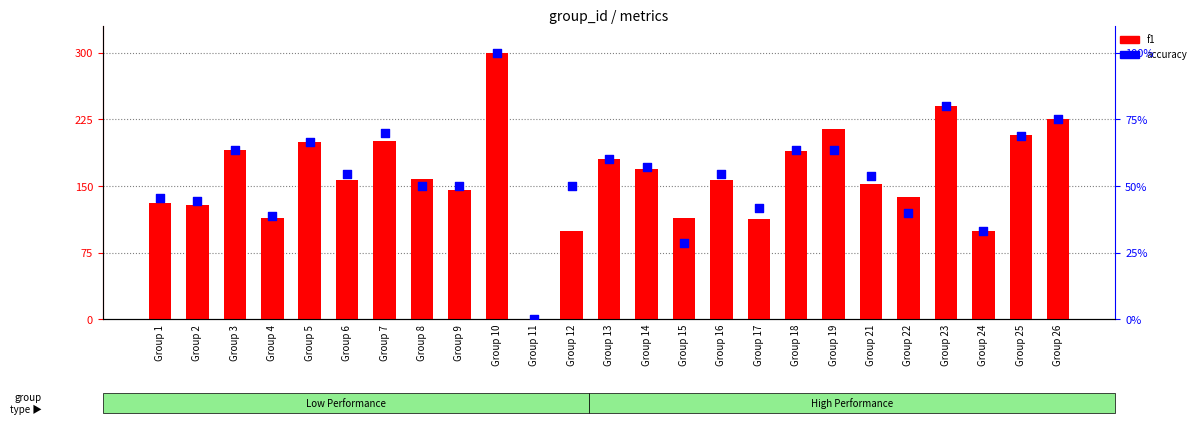

Which series has the largest Y range (max minus min)?

f1